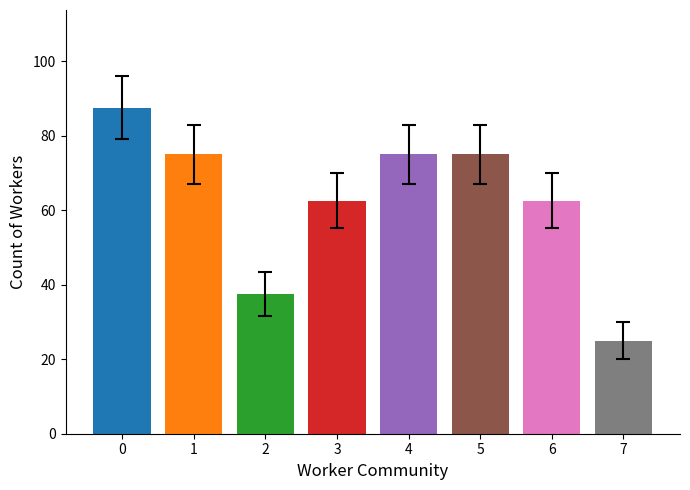

The chart shows a value of 131.0 at 0. True or false?

False